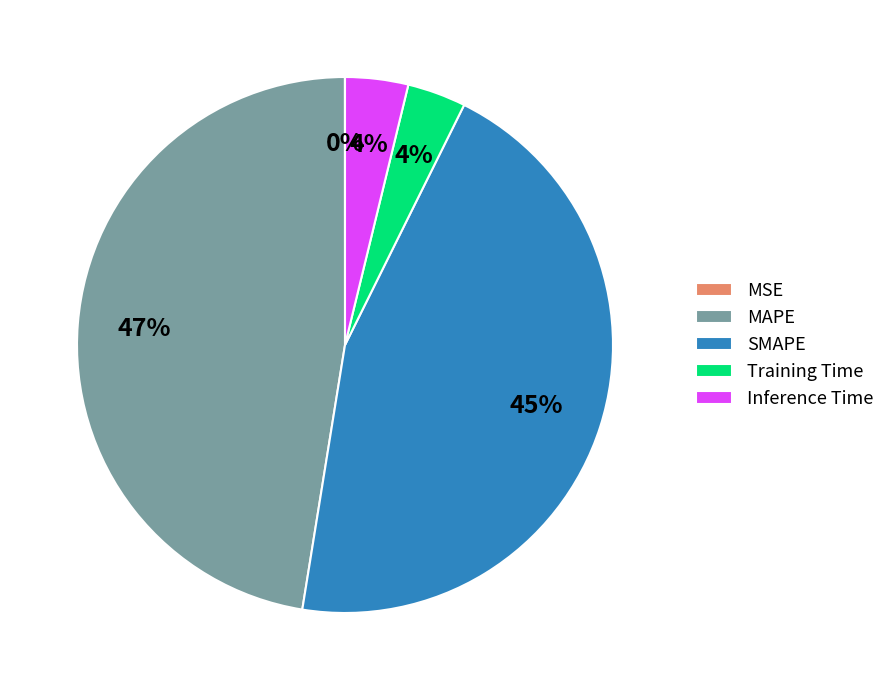

True or false: MAPE accounts for 47% of the total.

True